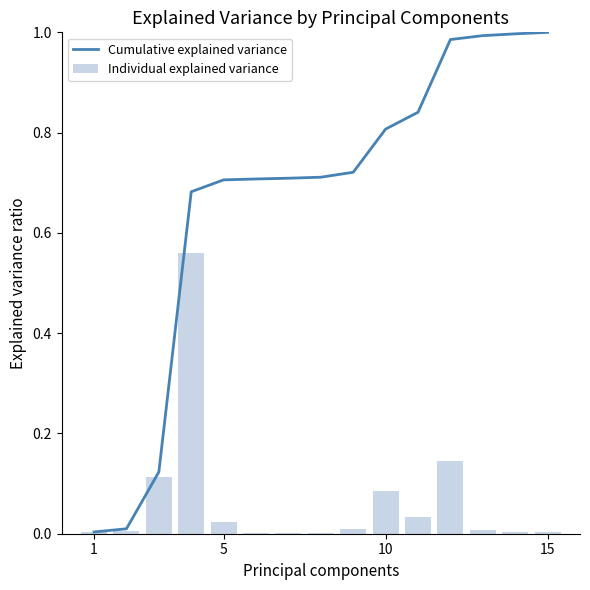

Reading right to left, what are all the values shown in this chart?

Cumulative explained variance: 1.0	1.0	1.0	1.0	0.8	0.8	0.7	0.7	0.7	0.7	0.7	0.7	0.1	0.0	0.0
Individual explained variance: 0.0	0.0	0.0	0.1	0.0	0.1	0.0	0.0	0.0	0.0	0.0	0.6	0.1	0.0	0.0